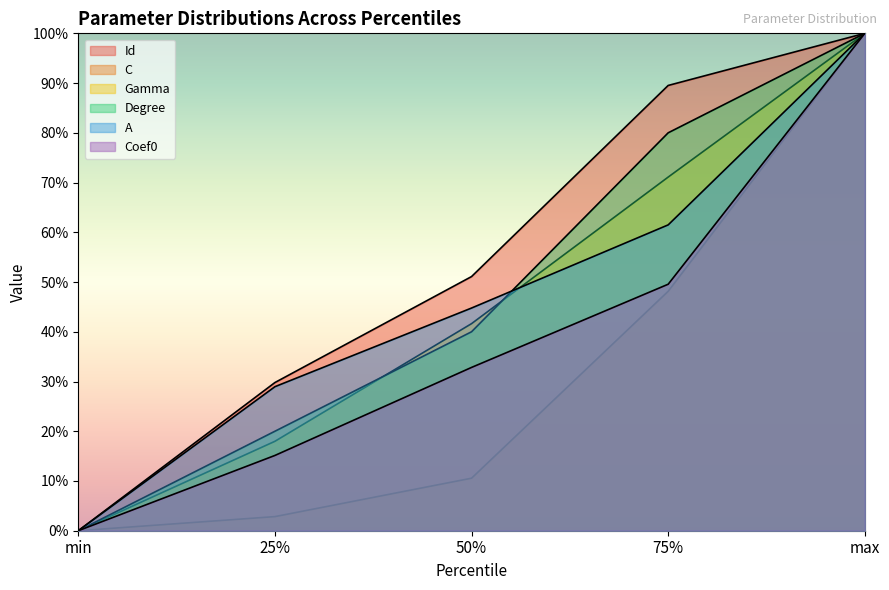

True or false: A has a value of 61.5 at 75%.

True